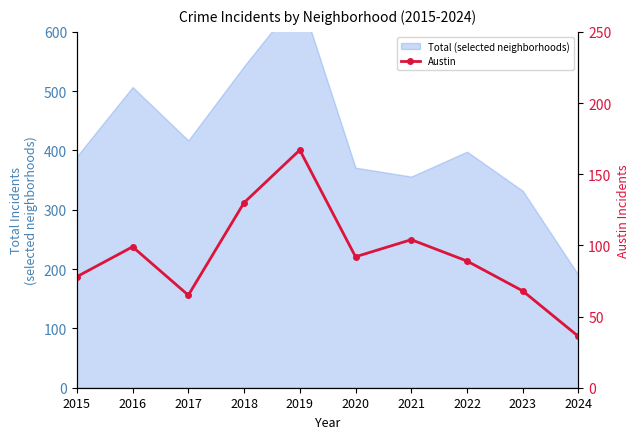

List the labels in order of value, largest first.

2019, 2018, 2021, 2016, 2020, 2022, 2015, 2023, 2017, 2024